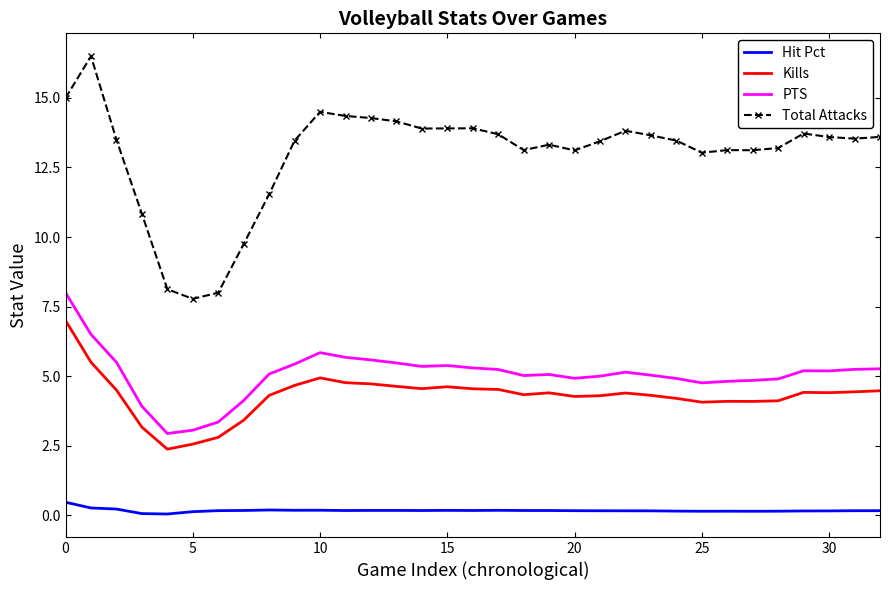

Which series has the widest spread of values?

Total Attacks